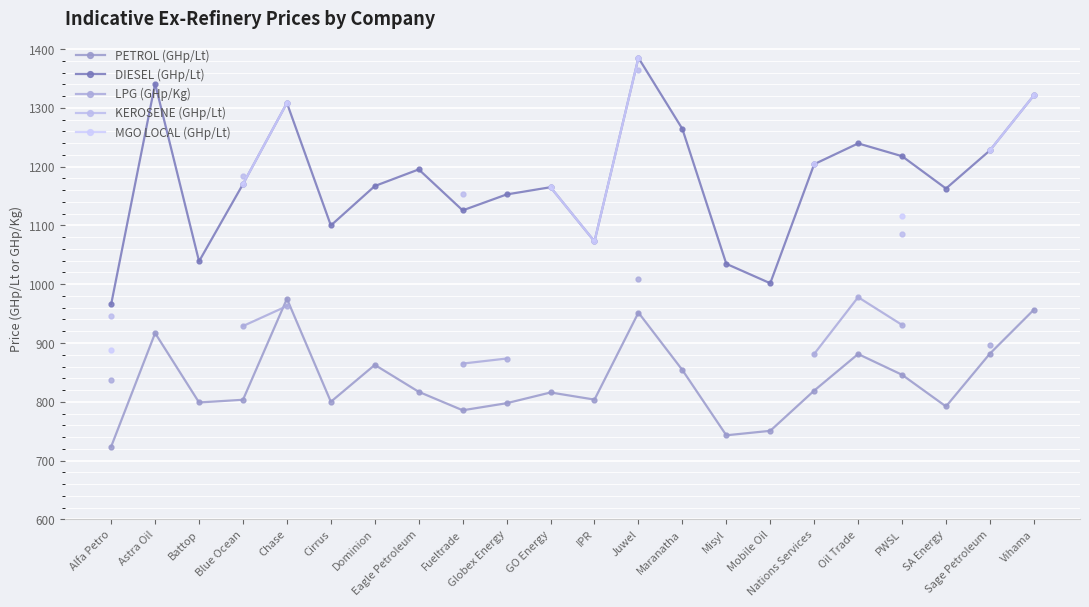

Is this an area chart (filled region under the line)?

No